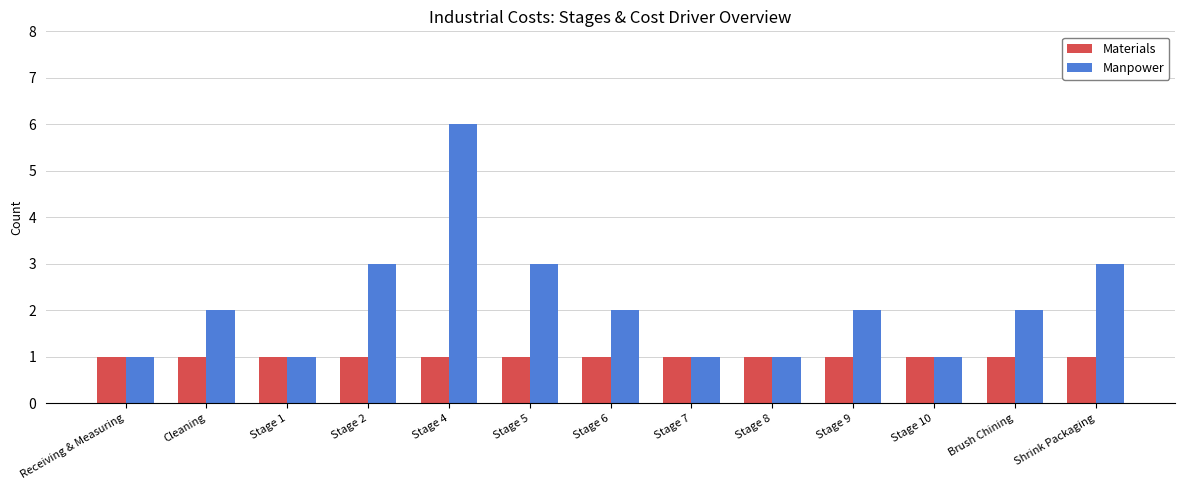

Between Stage 1 and Brush Chining, which series saw the biggest shift?

Manpower